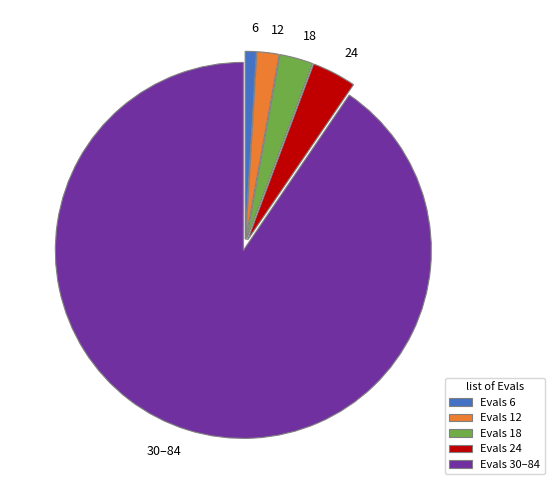

Which slice is the smallest?

6